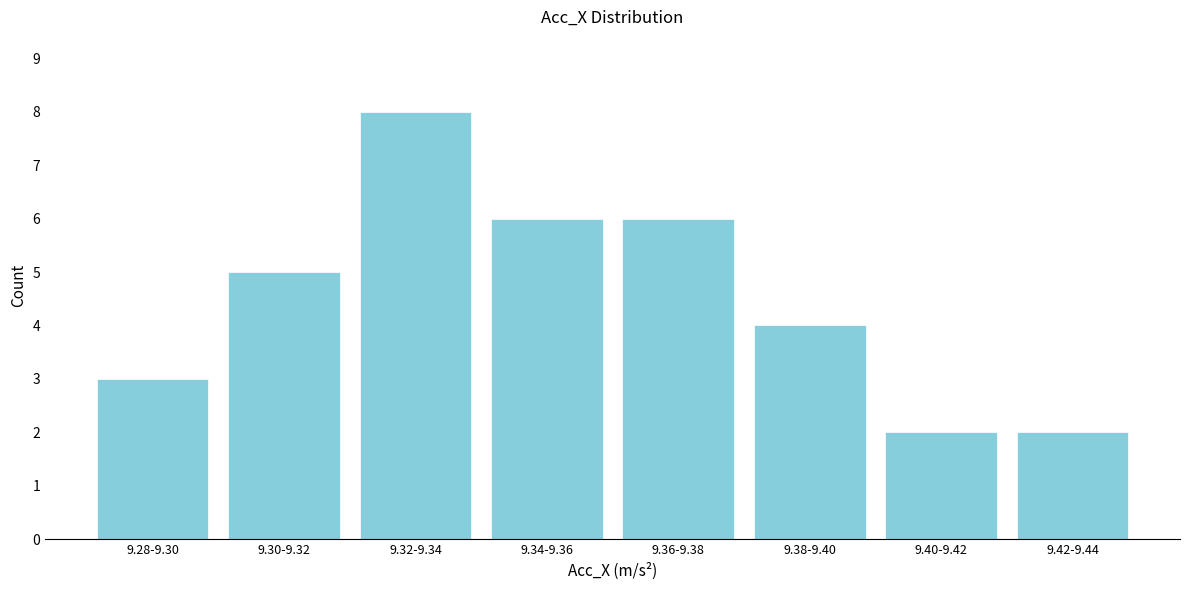

Reading left to right, list all the values displayed in this chart.

3	5	8	6	6	4	2	2